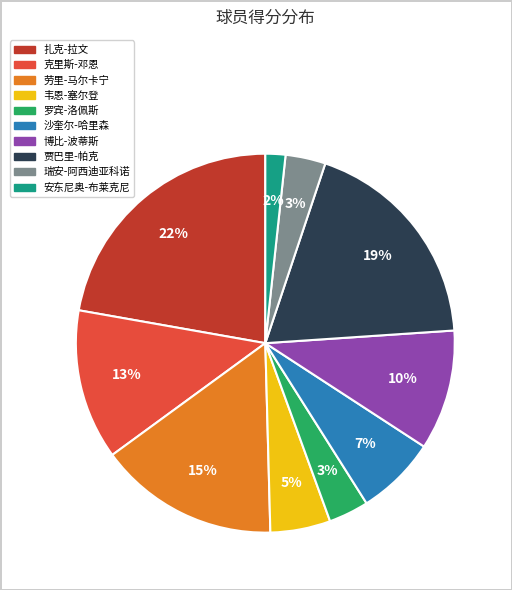

True or false: 沙奎尔-哈里森 accounts for 7% of the total.

True